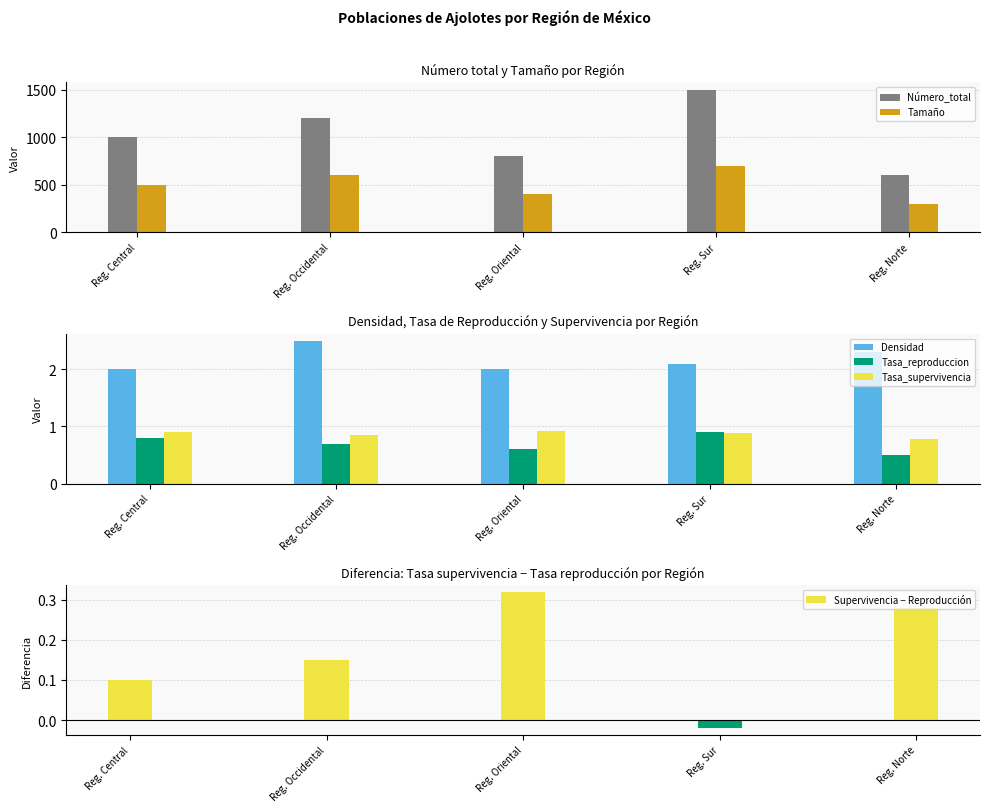

How many Tamaño values are between 400 and 600?

3